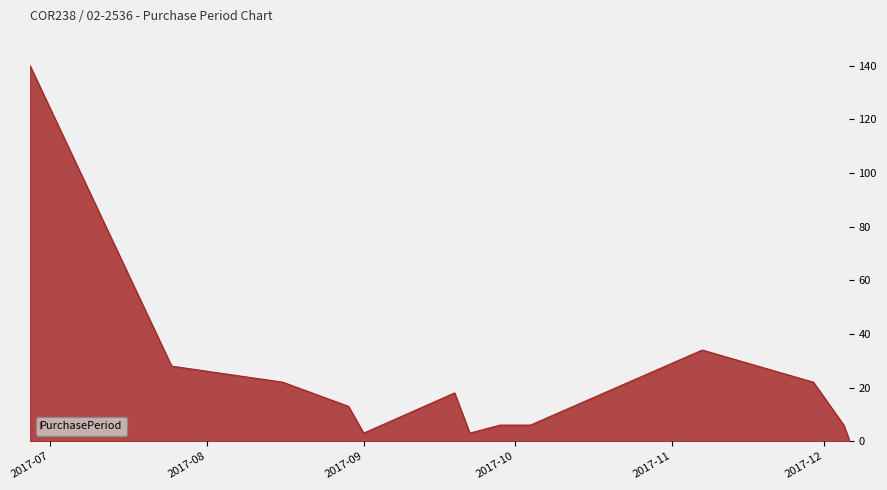

What is the difference between the maximum and minimum values?

139